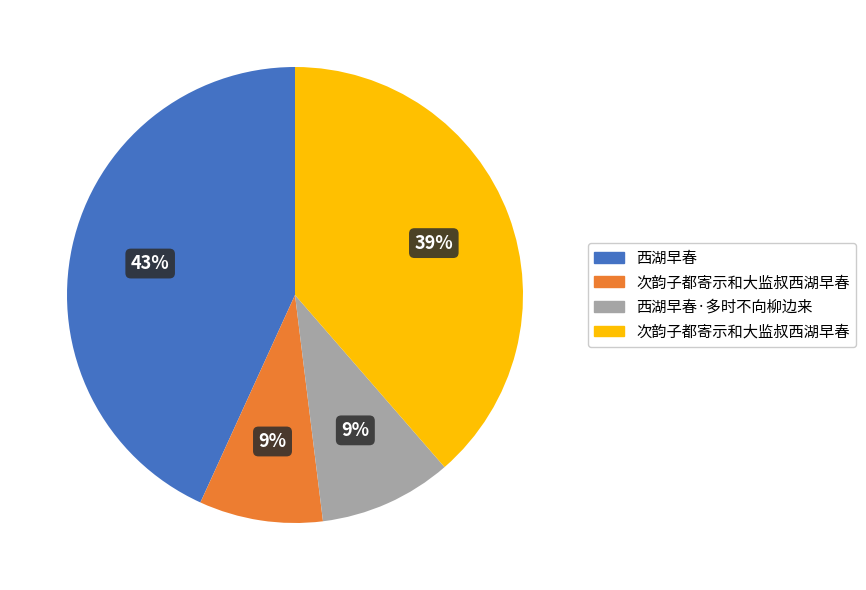

Does any single category account for the majority?

No